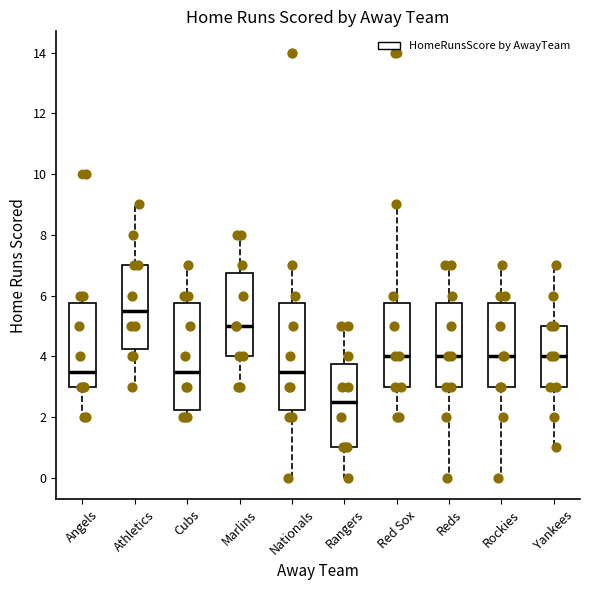

Reading left to right, transcribe this box plot: for each box, give where its median line is, the range the box spans, and where its two whiskers end, as read against the y-axis. The values are not printed on the chart, so give them approximately, as read against the axis.

Angels: median 3.6, box 3.0 to 5.8, whiskers 2.0 to 6.0
Athletics: median 5.6, box 4.2 to 7.0, whiskers 3.0 to 9.0
Cubs: median 3.6, box 2.2 to 5.8, whiskers 2.0 to 7.0
Marlins: median 5.0, box 4.0 to 6.8, whiskers 3.0 to 8.0
Nationals: median 3.6, box 2.2 to 5.8, whiskers 0.0 to 7.0
Rangers: median 2.6, box 1.0 to 3.8, whiskers 0.0 to 5.0
Red Sox: median 4.0, box 3.0 to 5.8, whiskers 2.0 to 9.0
Reds: median 4.0, box 3.0 to 5.8, whiskers 0.0 to 7.0
Rockies: median 4.0, box 3.0 to 5.8, whiskers 0.0 to 7.0
Yankees: median 4.0, box 3.0 to 5.0, whiskers 1.0 to 7.0